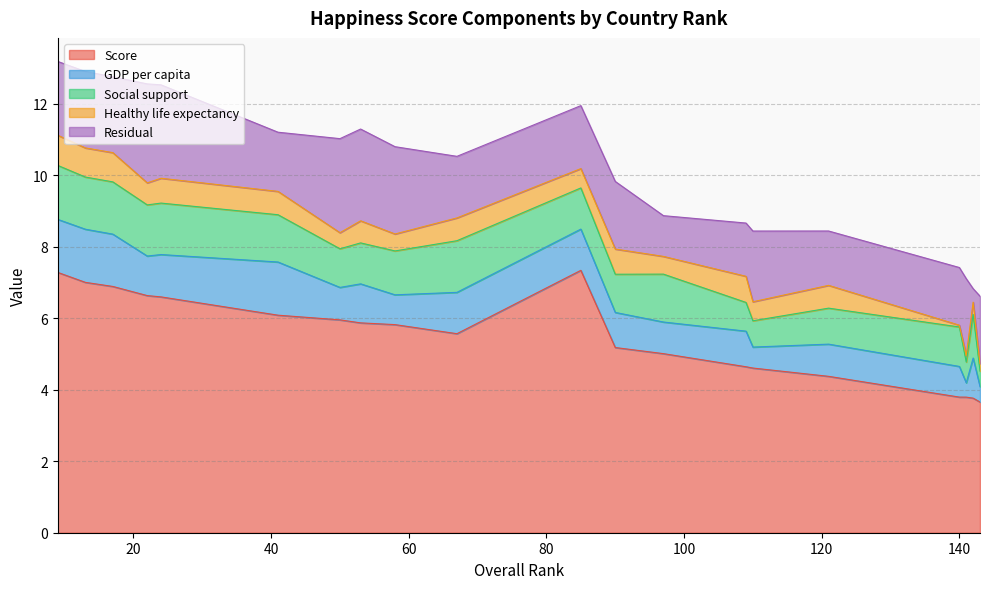

Which series has the widest spread of values?

Score